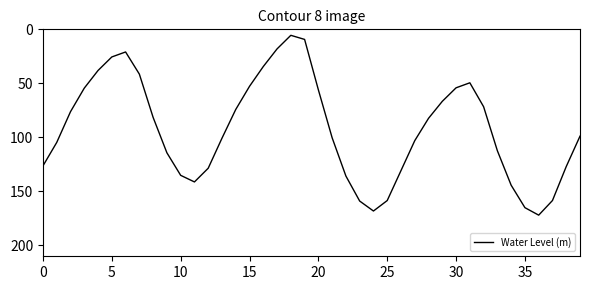

What is the smallest value displayed?

5.5